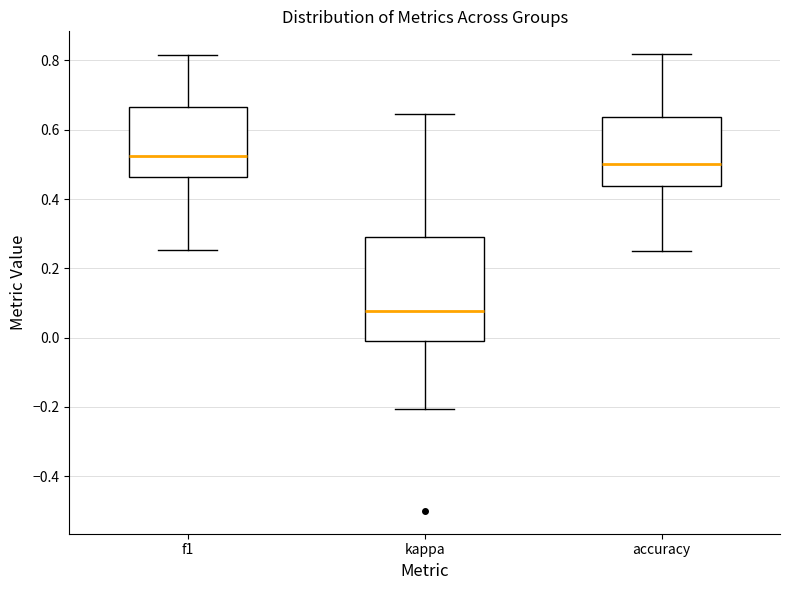

Reading left to right, read every box against the y-axis: the position of its median line, the range the box covers, and the ends of its whiskers. The values are not printed on the chart, so give them approximately, as read against the axis.

f1: median 0.52, box 0.46 to 0.66, whiskers 0.26 to 0.82
kappa: median 0.08, box 0.00 to 0.30, whiskers -0.20 to 0.64
accuracy: median 0.50, box 0.44 to 0.64, whiskers 0.26 to 0.82